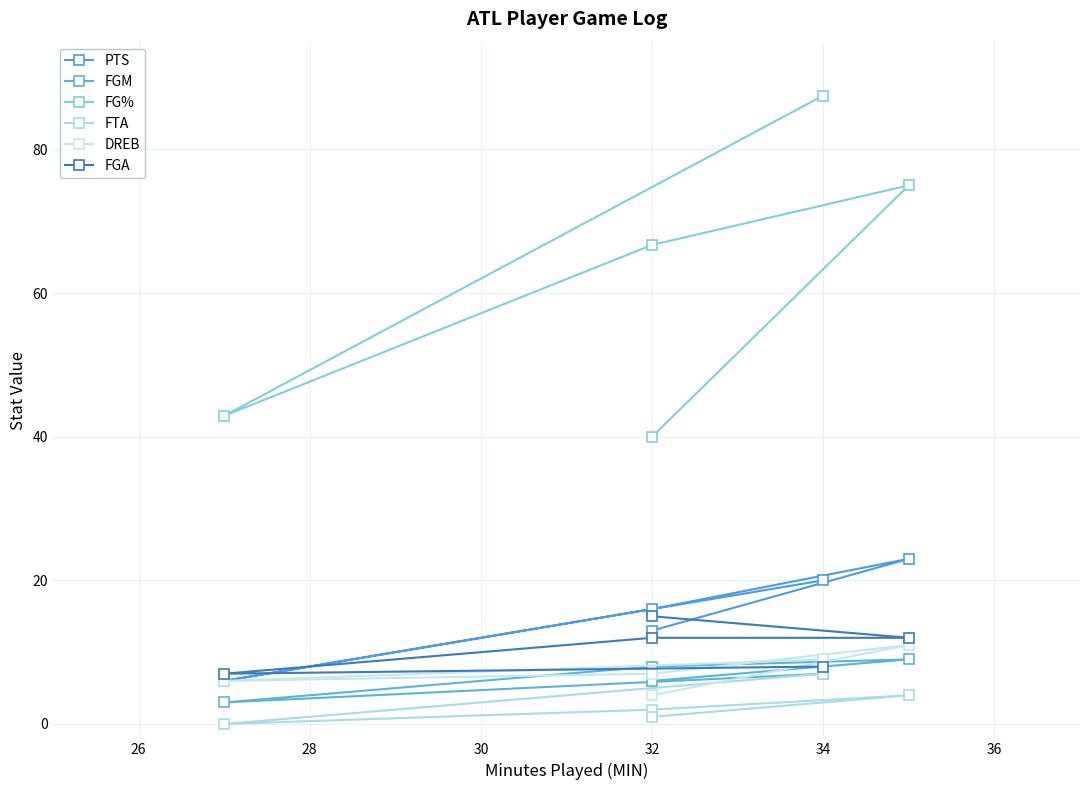

Rank the series by their maximum value, from lowest to highest.

FTA, FGM, DREB, FGA, PTS, FG%